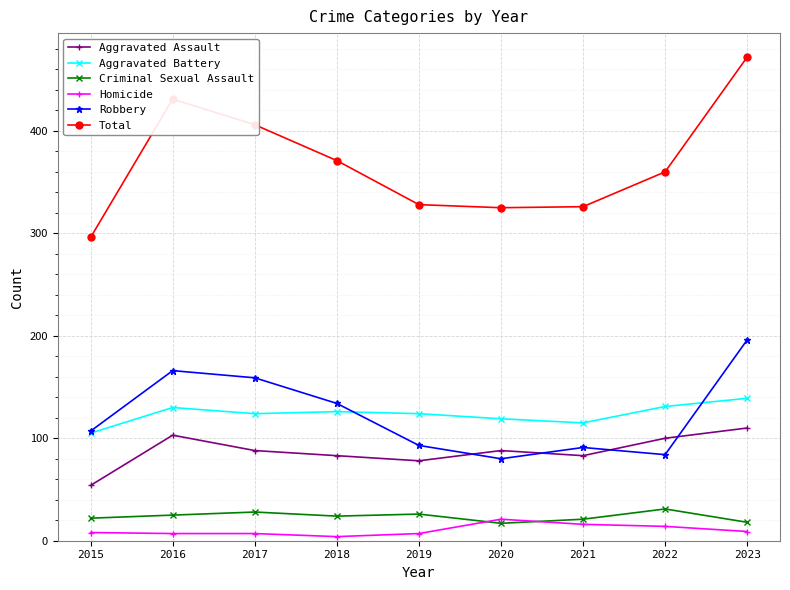

True or false: Total and Criminal Sexual Assault intersect in this chart.

False